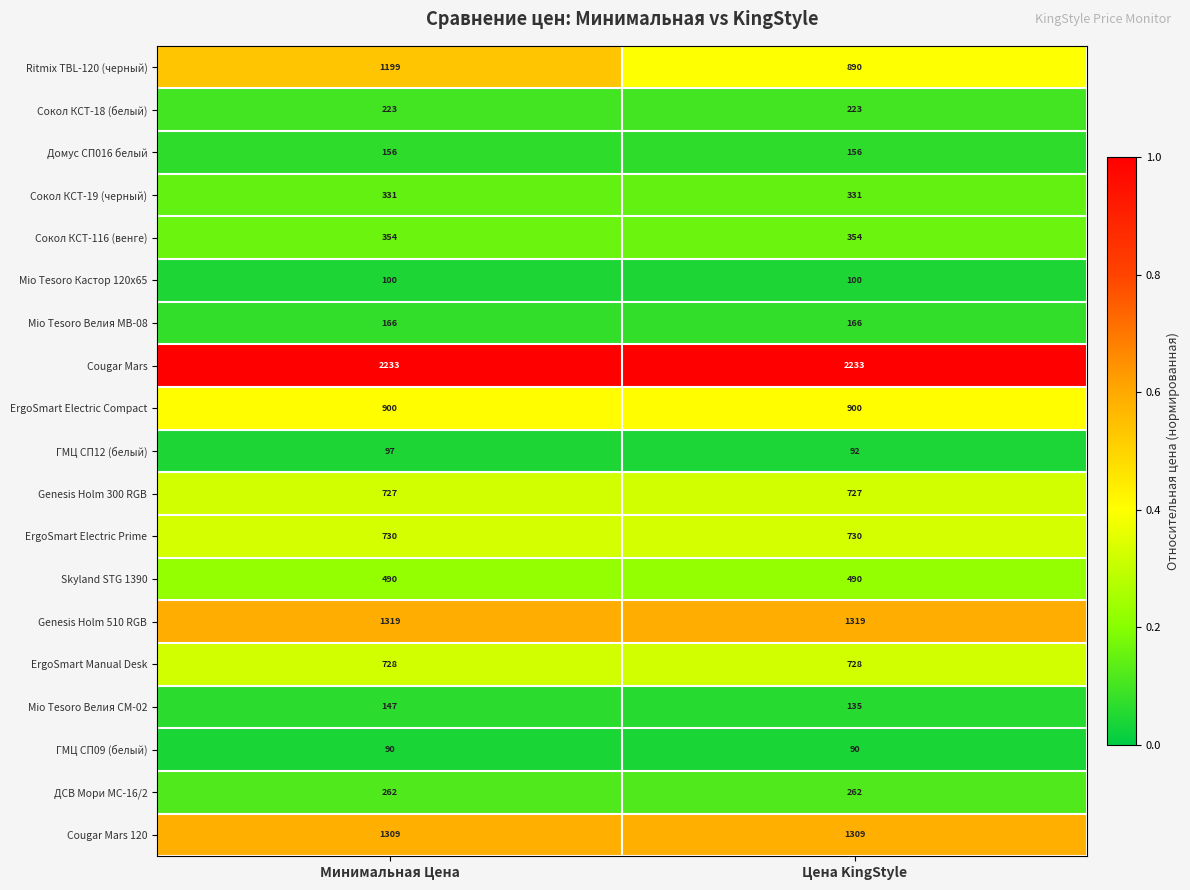

What is the minimum value for Сокол КСТ-18 (белый)?

223